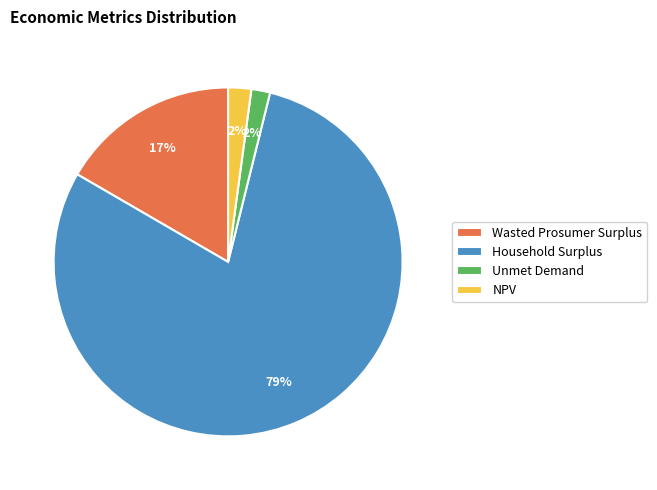

Is it true that Wasted Prosumer Surplus is 17% of the pie?

True